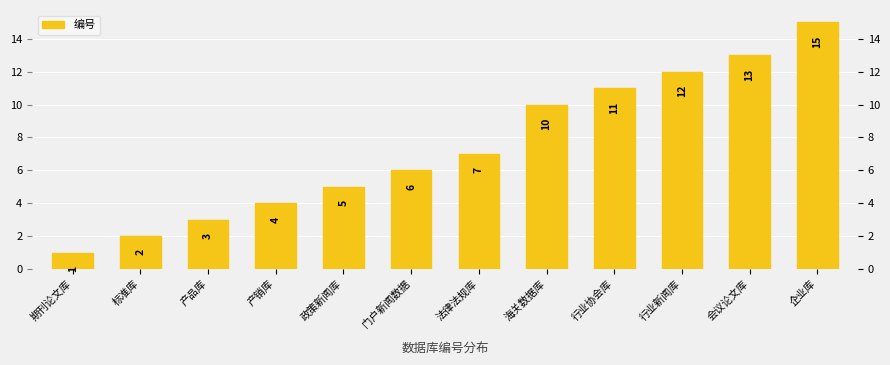

Approximately how many times larger is the value at 期刊论文库 compared to 行业新闻库?

0.1